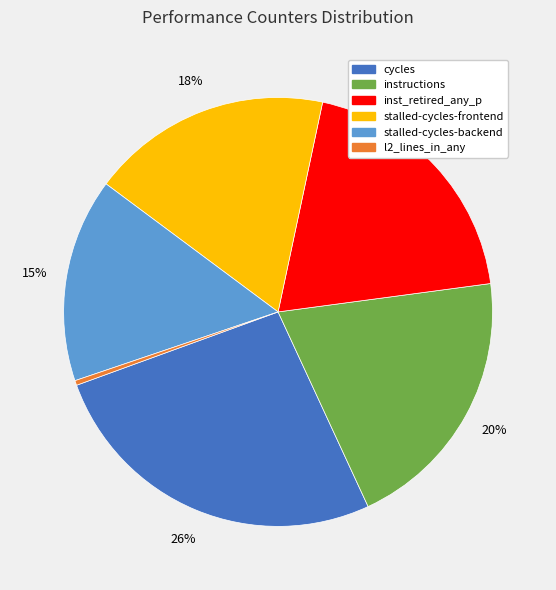

What is the ratio of the value at stalled-cycles-frontend to the value at stalled-cycles-backend?

1.2